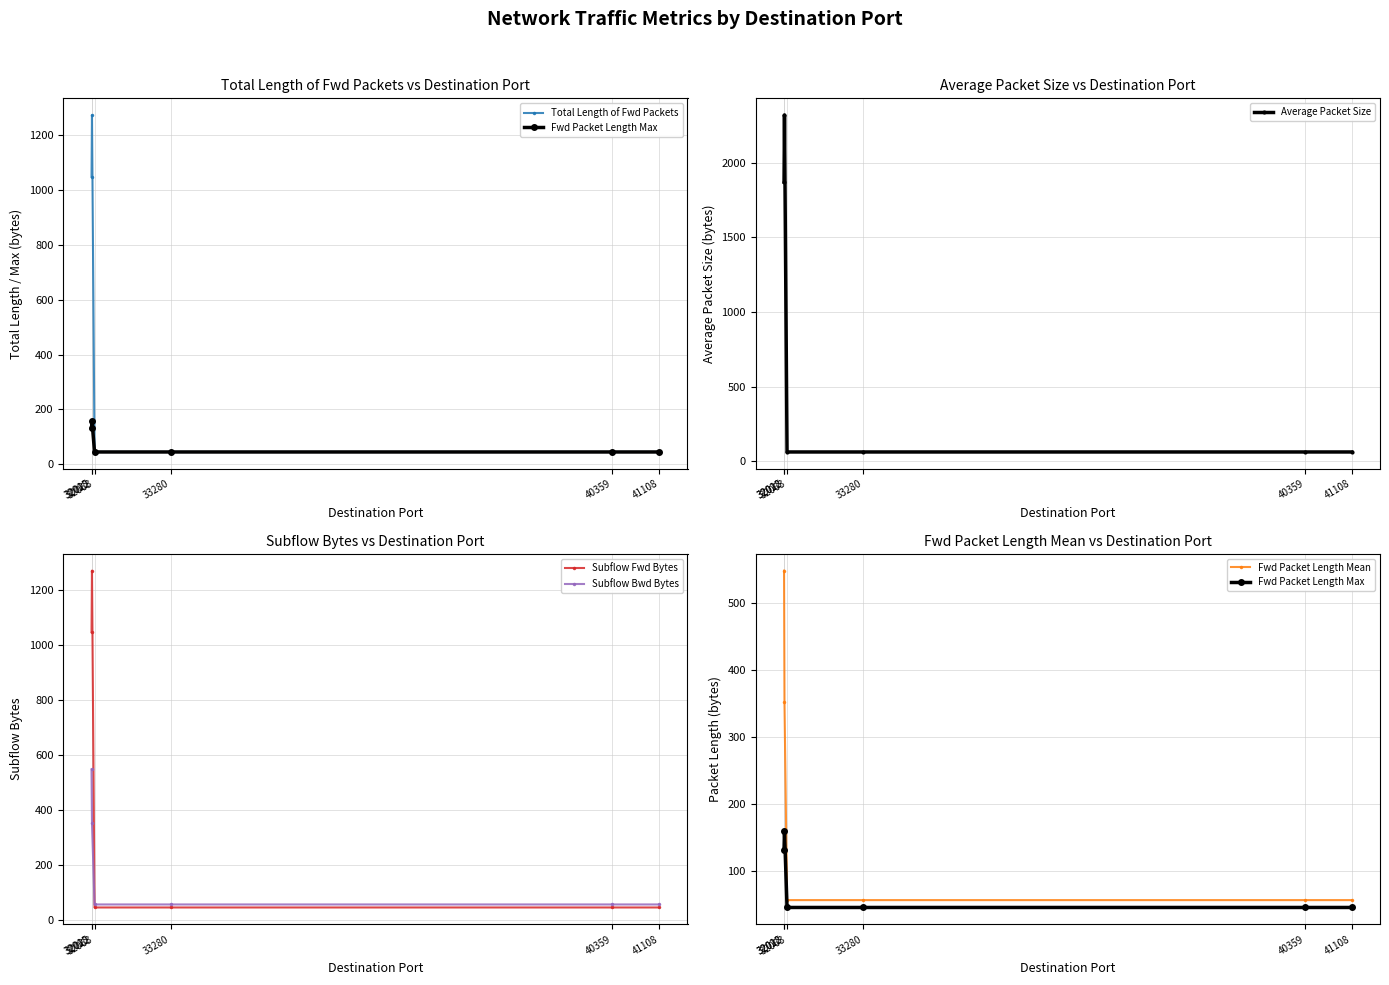

True or false: Fwd Packet Length Mean has more than 2 points higher than both neighbors.

False